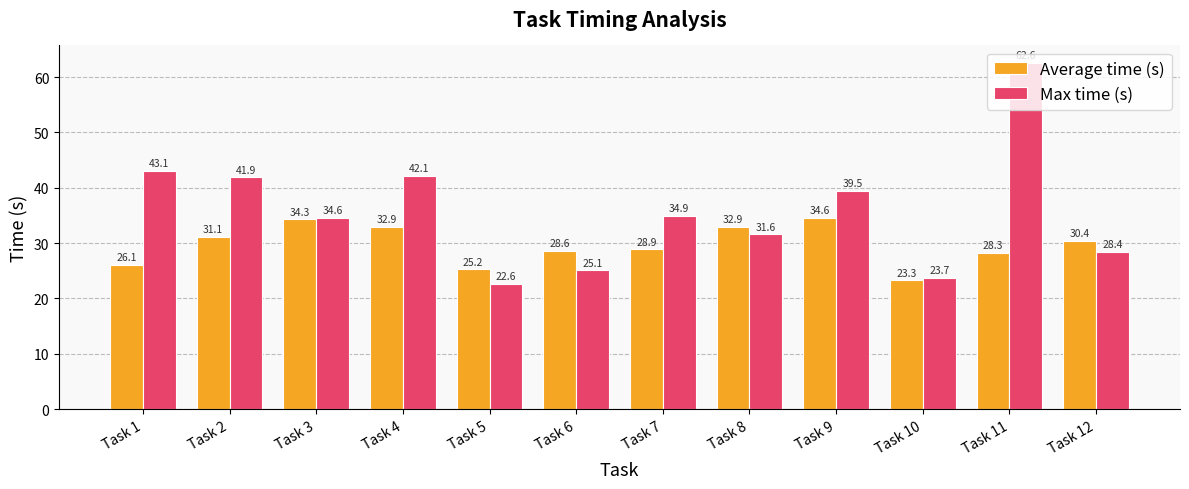

Which series has the largest range (max minus min)?

Max time (s)